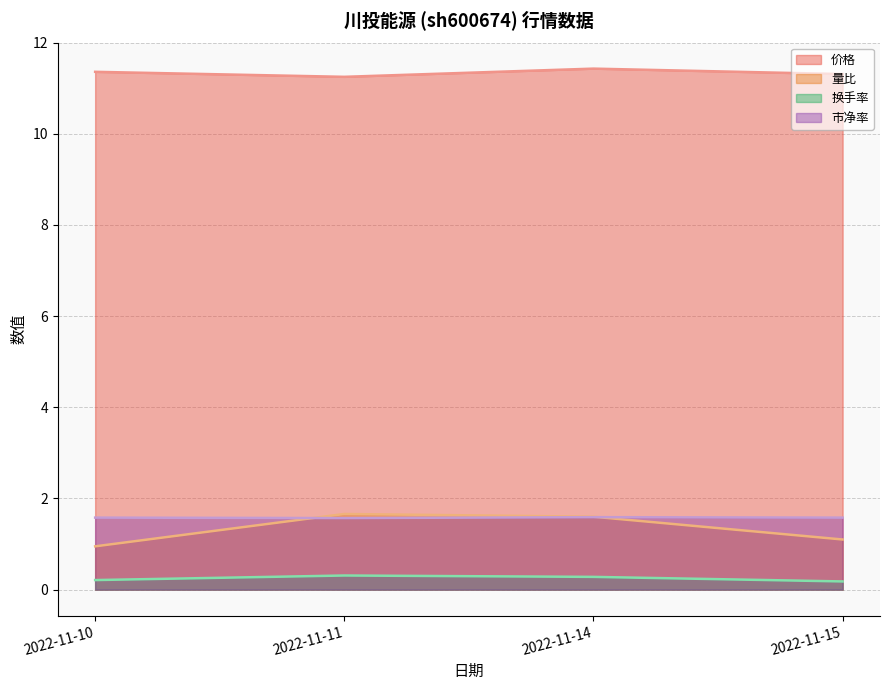

Which category has the lowest value in the 换手率 series?

2022-11-15